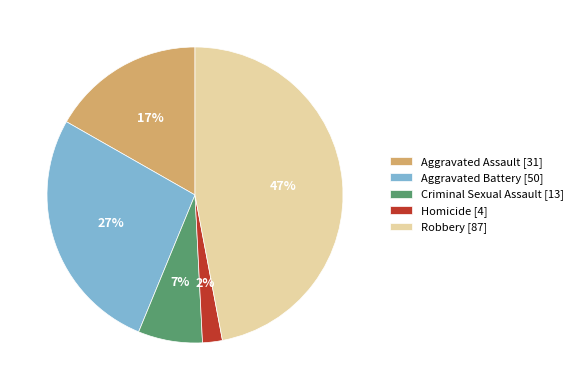

Combined, do Criminal Sexual Assault and Aggravated Assault account for over 50%?

No